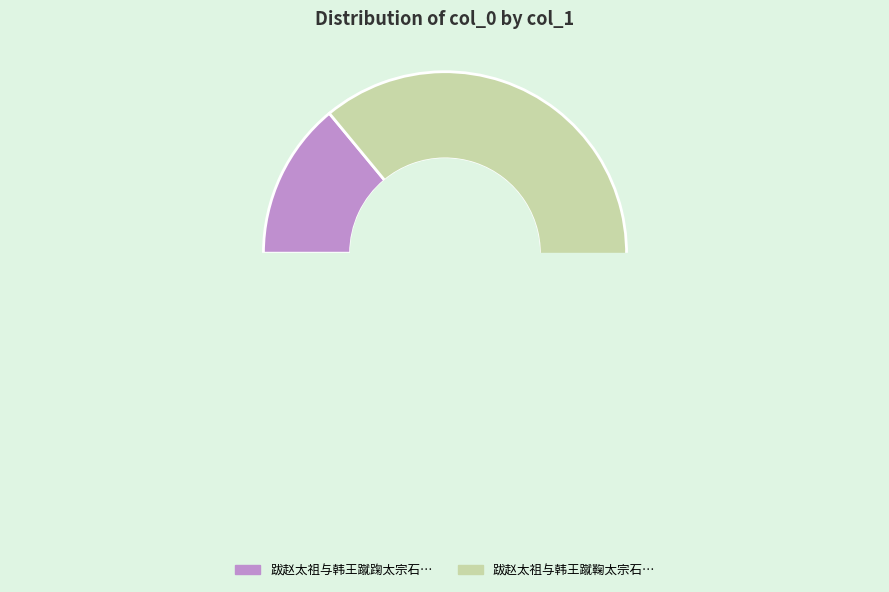

To the nearest percent, what is the combined percentage of 跋赵太祖与韩王蹴踘太宗石守信楚昭辅党进环 and 跋赵太祖与韩王蹴鞠太宗石守信楚昭辅党进环而观之?

100%